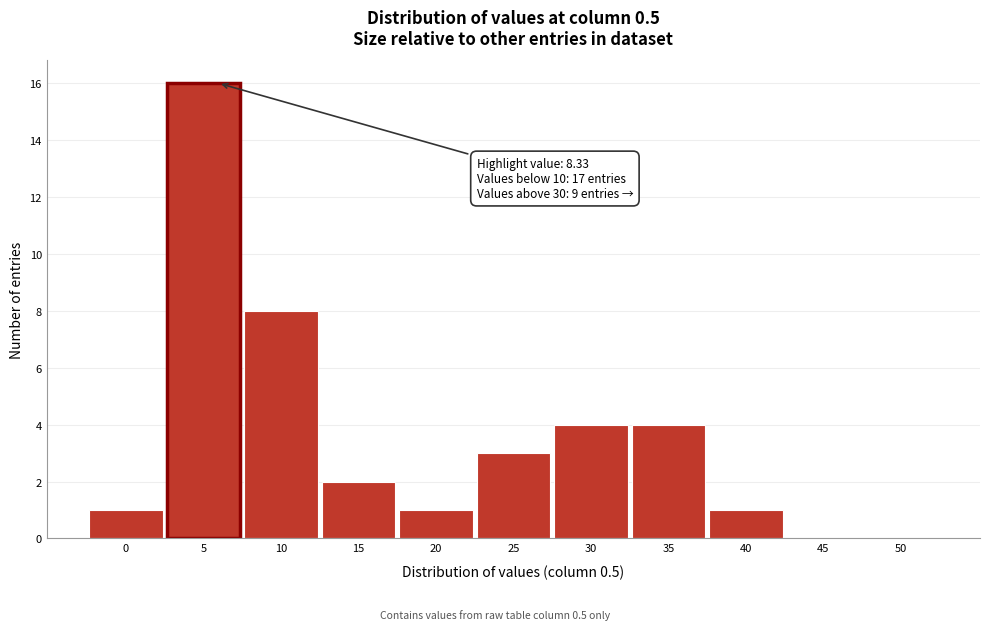

Reading left to right, list all the values displayed in this chart.

0=1	5=16	10=8	15=2	20=1	25=3	30=4	35=4	40=1	45=0	50=0